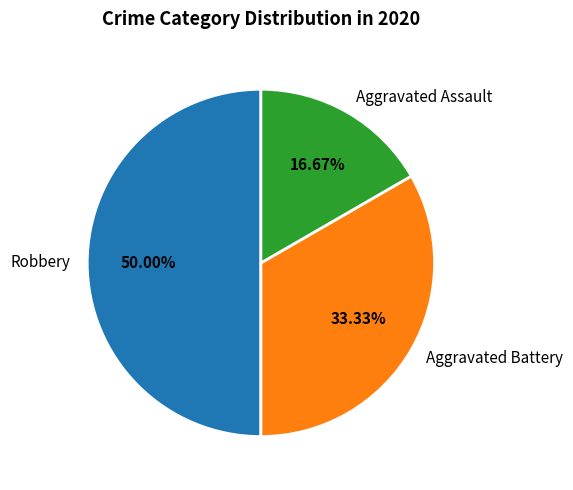

Count the number of slices in the pie.

3